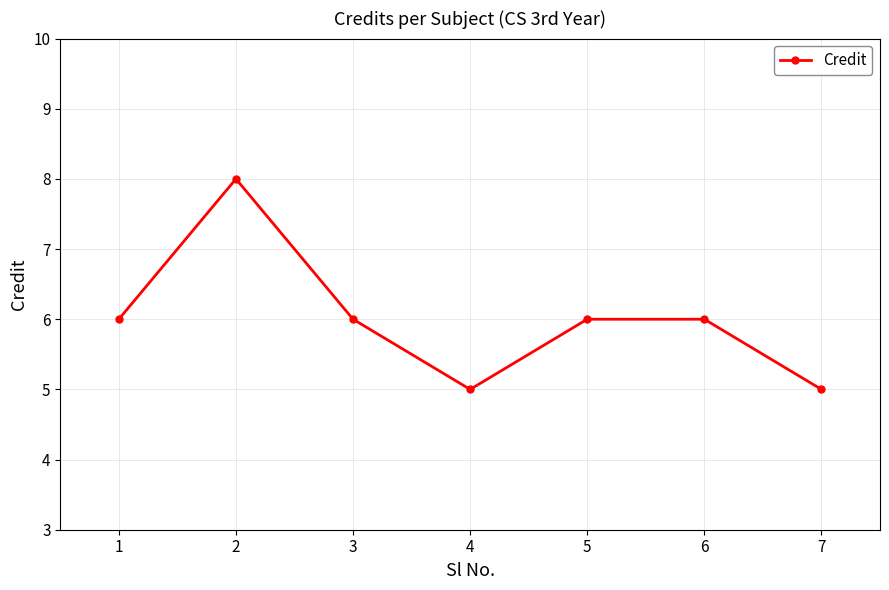

The chart shows a value of 2 at 3. True or false?

False